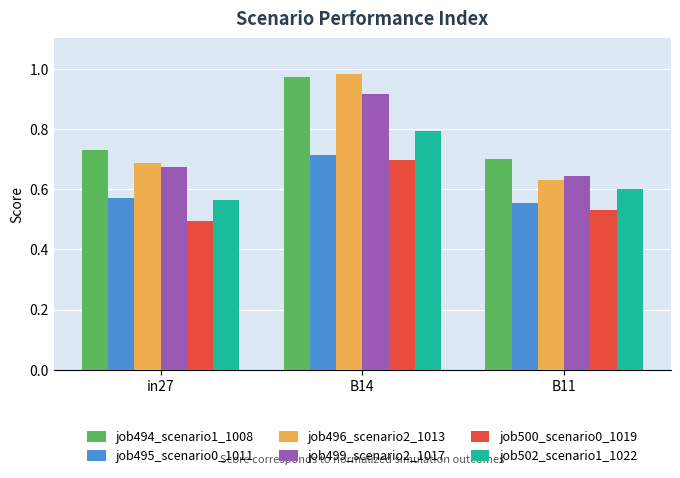

Rank the categories by job500_scenario0_1019 value from highest to lowest.

B14, B11, in27